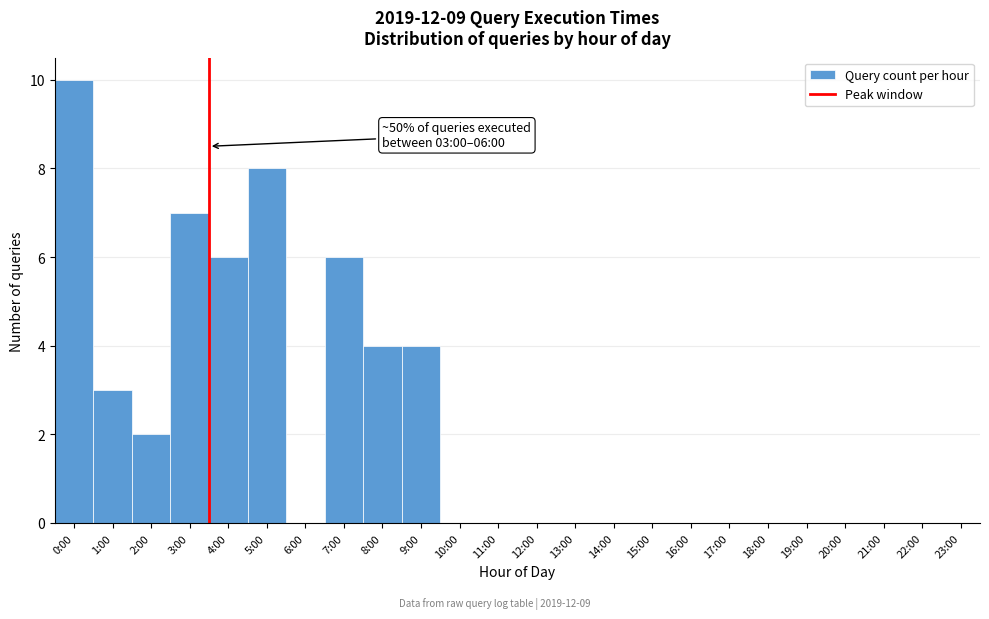

Reading left to right, transcribe all the data shown in this chart.

0:00=10	1:00=3	2:00=2	3:00=7	4:00=6	5:00=8	6:00=0	7:00=6	8:00=4	9:00=4	10:00=0	11:00=0	12:00=0	13:00=0	14:00=0	15:00=0	16:00=0	17:00=0	18:00=0	19:00=0	20:00=0	21:00=0	22:00=0	23:00=0